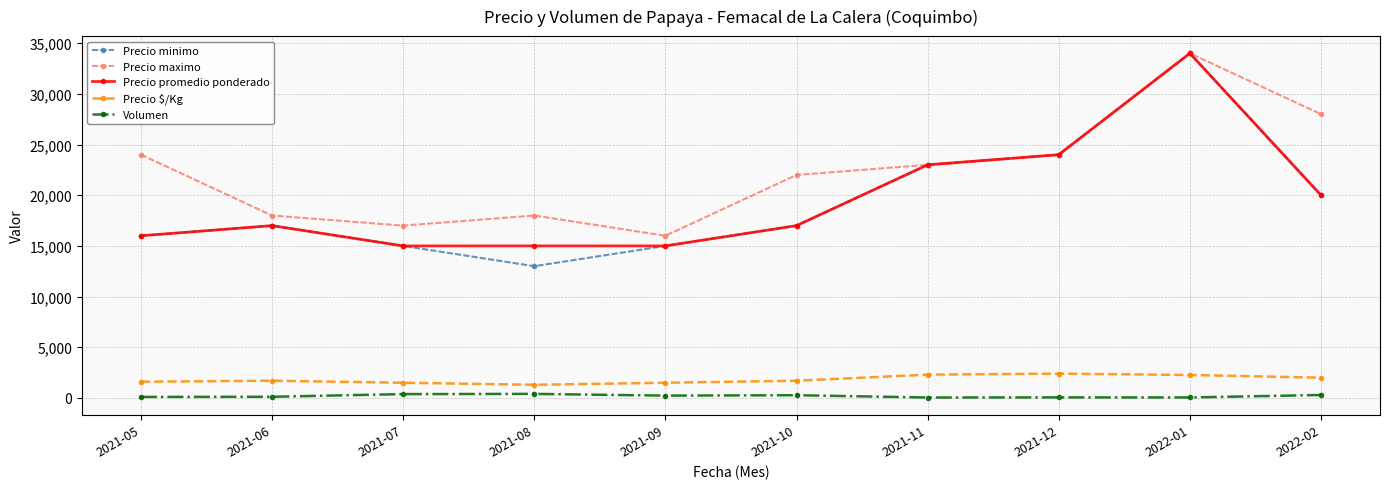

What are all the series names shown in the legend?

Precio minimo, Precio maximo, Precio promedio ponderado, Precio $/Kg, Volumen